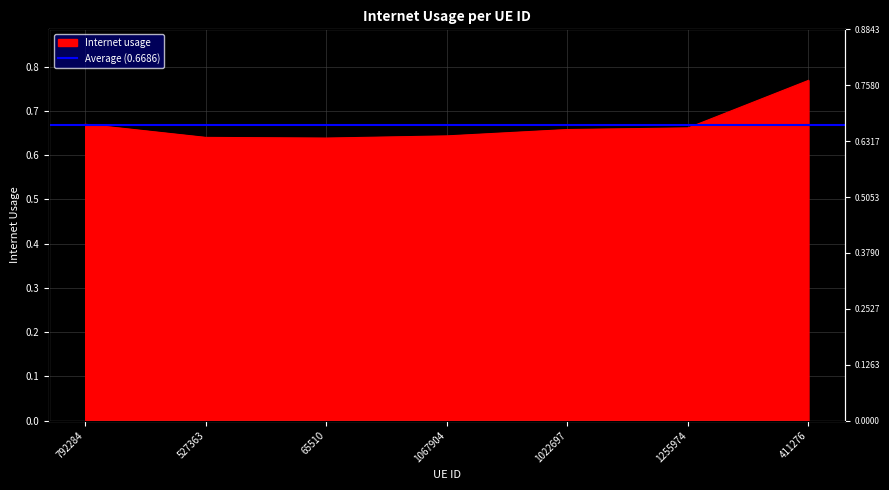

Reading right to left, list all the values displayed in this chart.

411276=0.8	1255974=0.7	1022697=0.7	1067904=0.6	65510=0.6	527363=0.6	792284=0.7